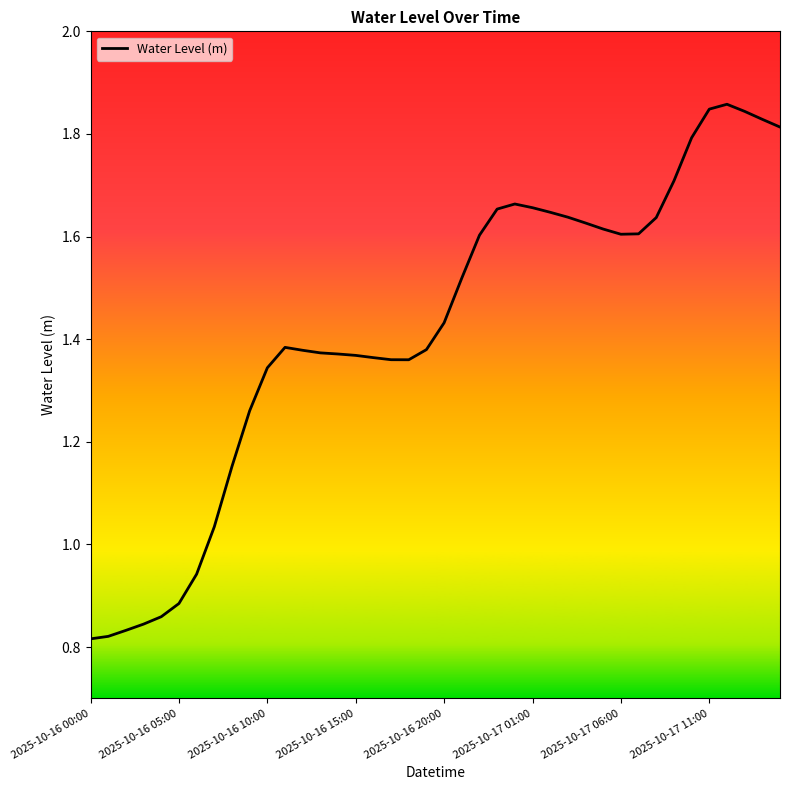

How many points are higher than both their immediate neighbors (excluding endpoints)?

3